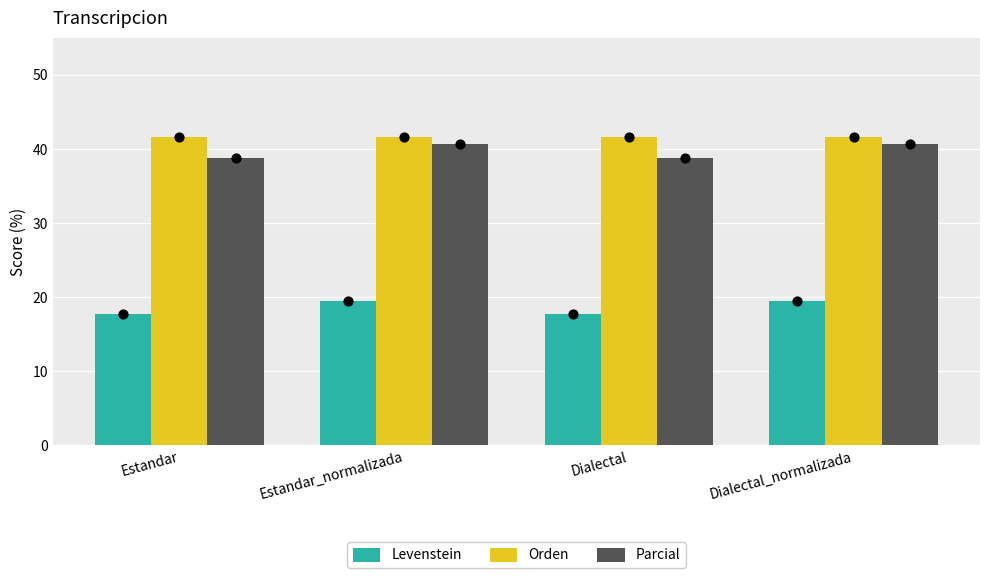

Is the value of Orden at Estandar greater than the value of Parcial at Dialectal?

Yes